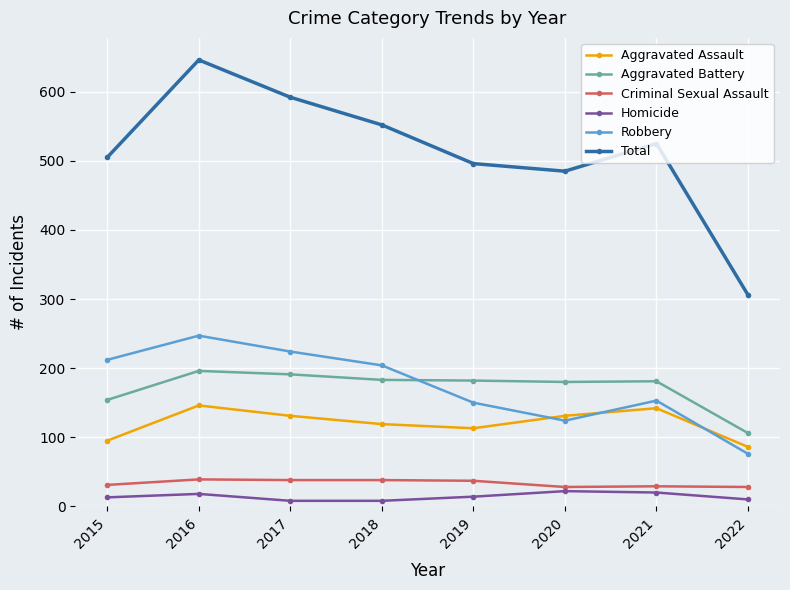

Read the Robbery value at 2016.

247